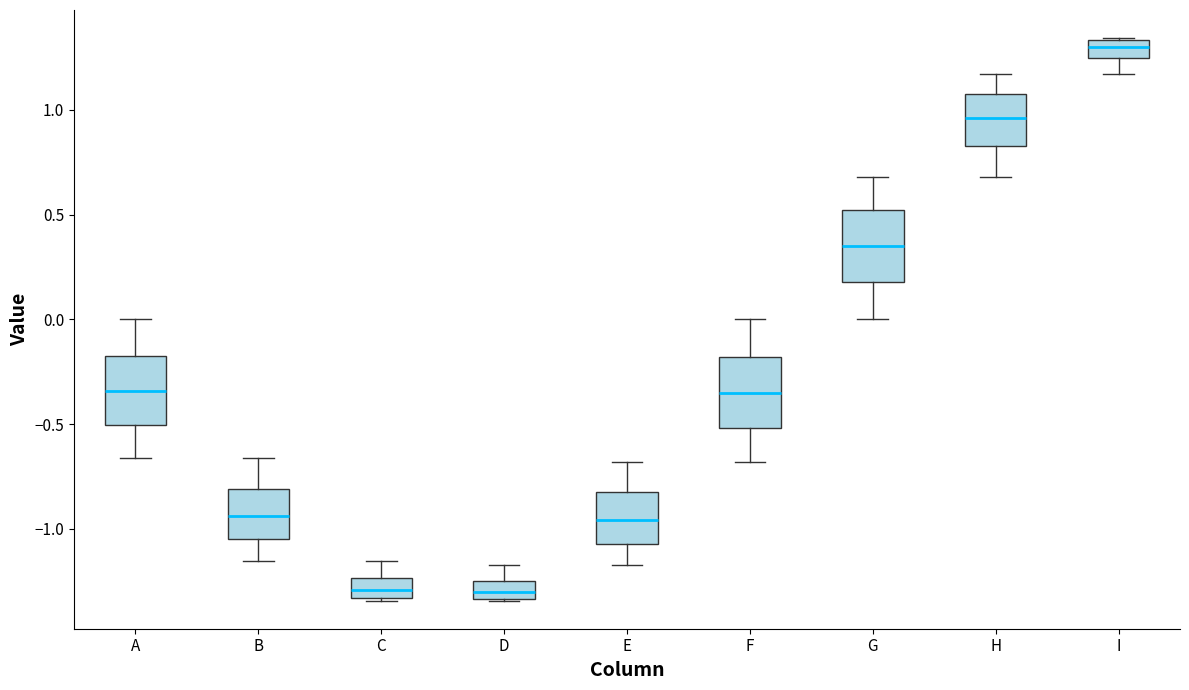

Where is the lower edge of the box for C on the y-axis? The values are not printed on the chart, so give them approximately, as read against the axis.

-1.35